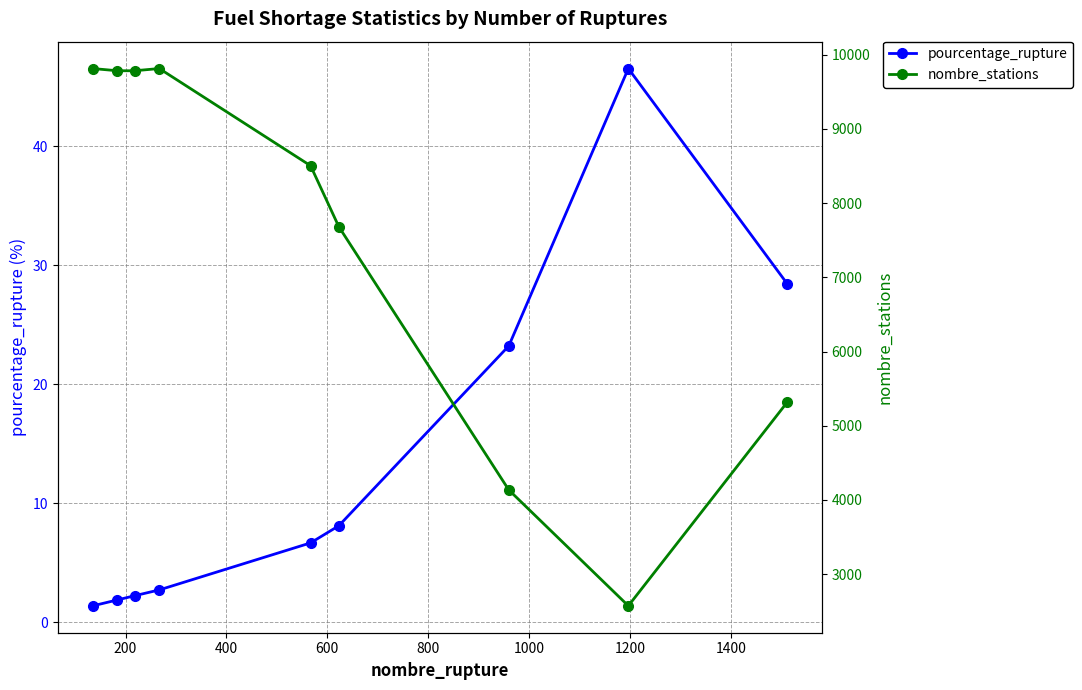

What is the lowest value of the pourcentage_rupture series?

1.4